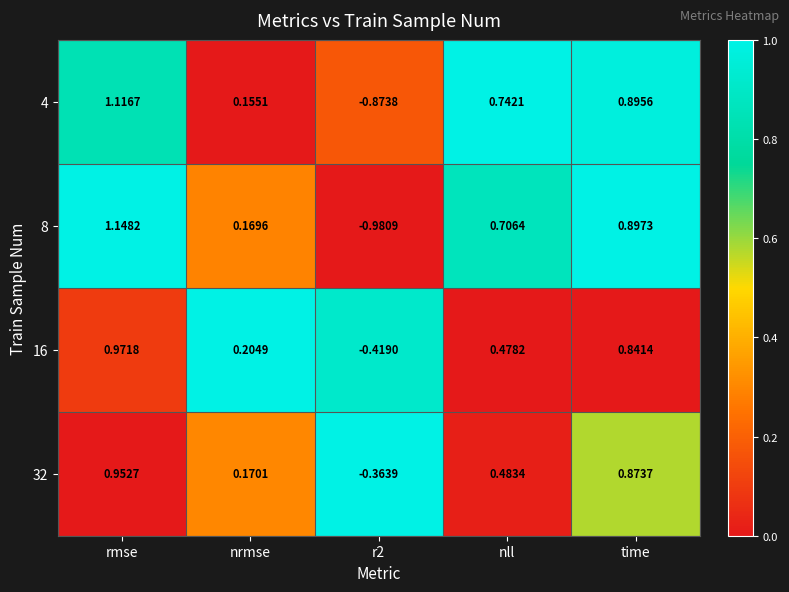

Which series has the largest range (max minus min)?

8